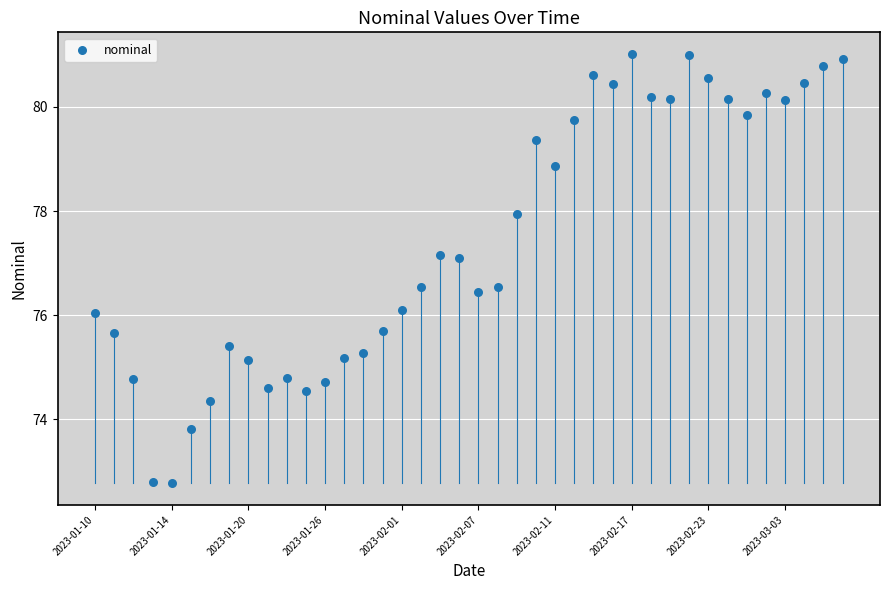

What is the range of Y values (max minus min)?

8.2